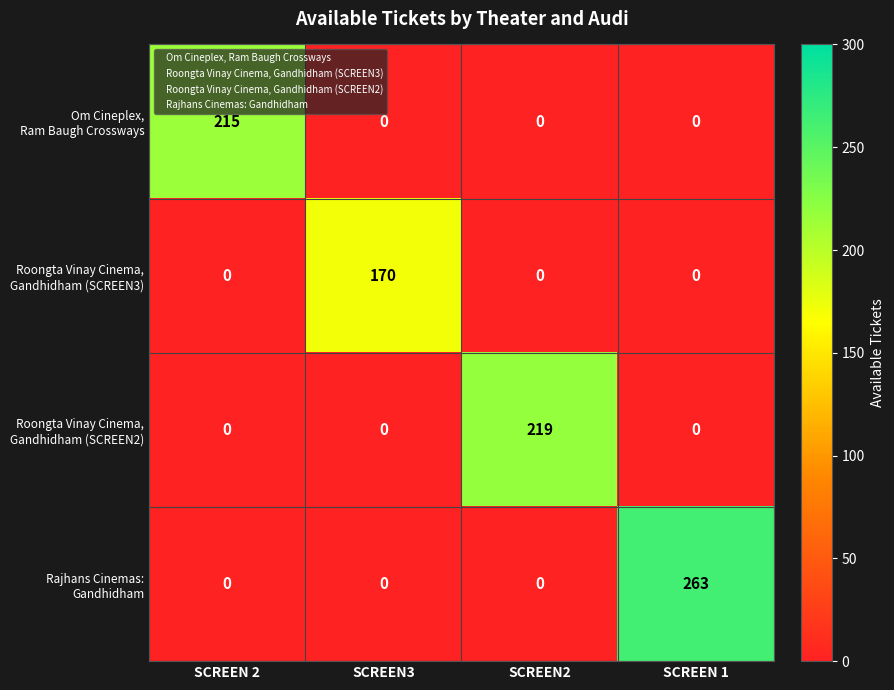

Which category has the highest value across all series?

SCREEN 1